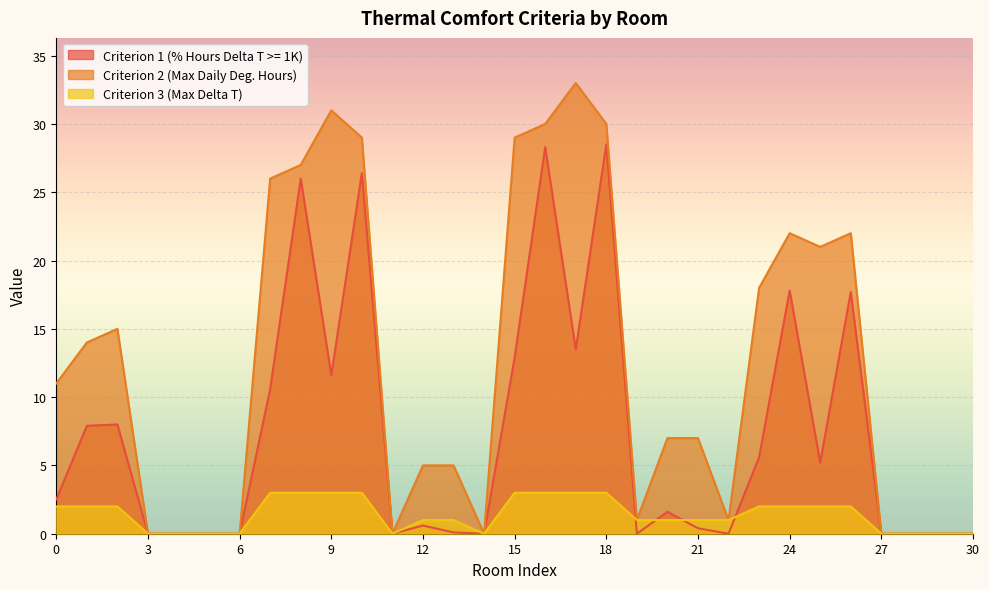

True or false: Criterion 3 (Max Delta T) and Criterion 2 (Max Daily Deg. Hours) intersect in this chart.

False